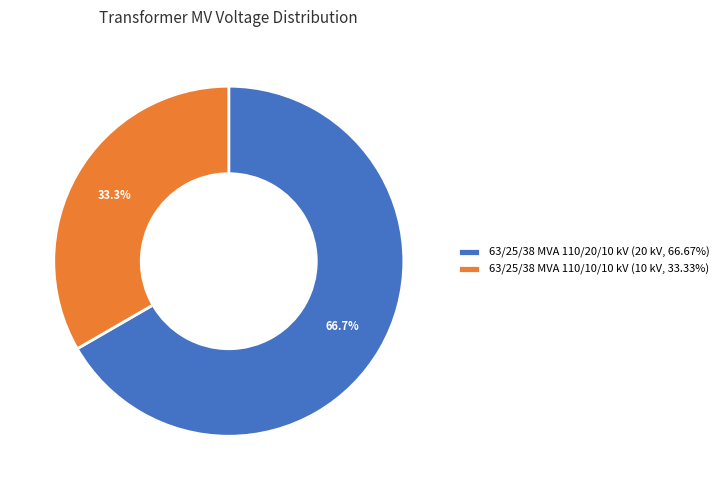

To the nearest percent, what is the average slice percentage?

50%